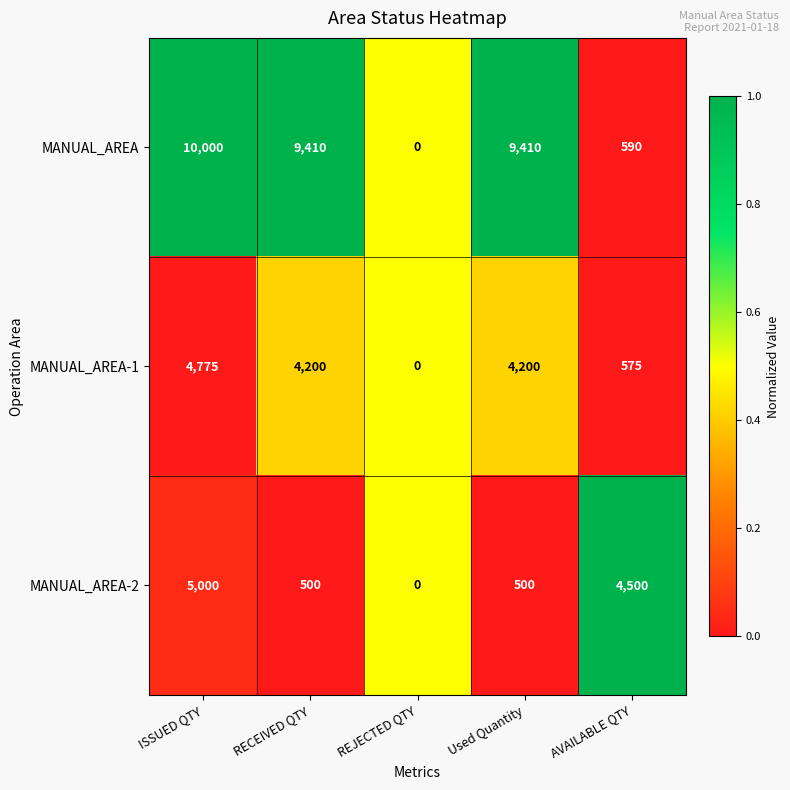

What is the spread (max minus min) of values at ISSUED QTY?

5225